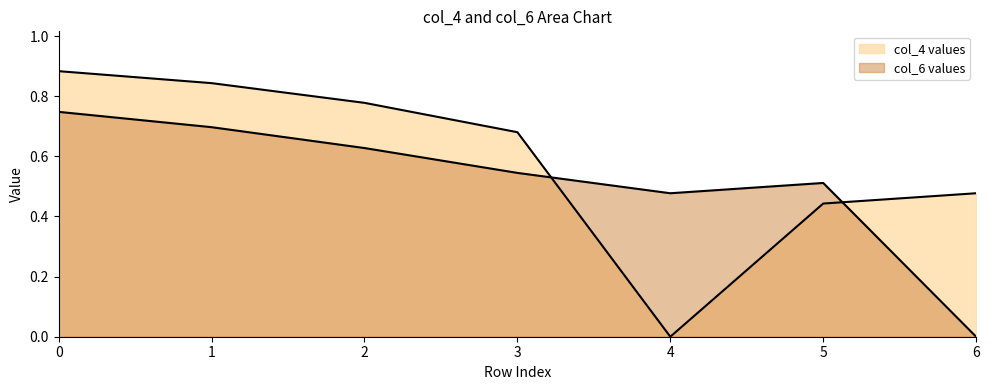

The value of col_6 values at 6 is -0.3. True or false?

False